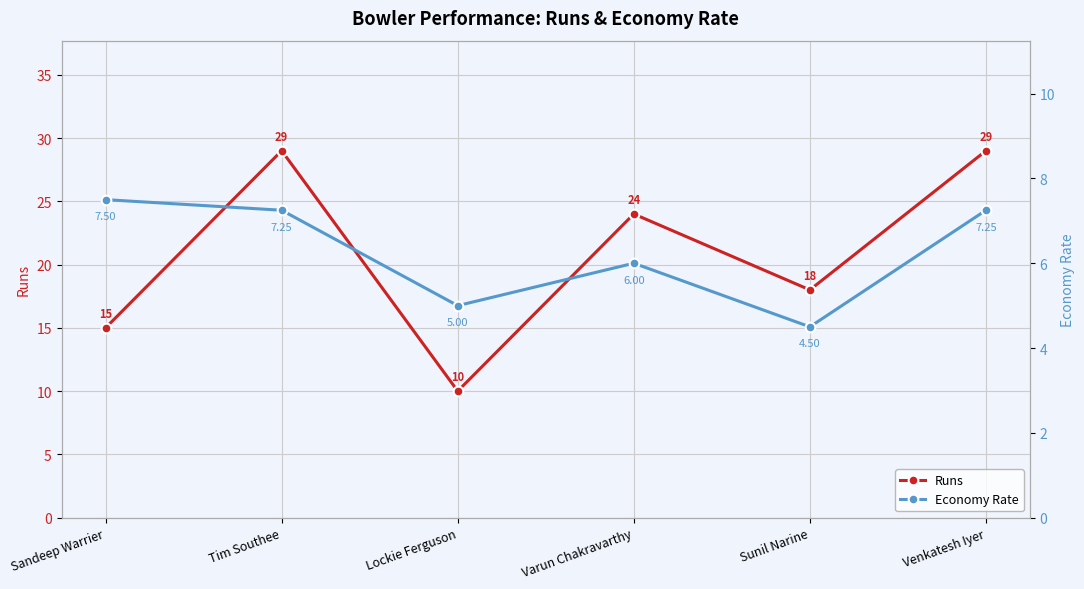

True or false: Economy Rate and Runs cross at least once.

False